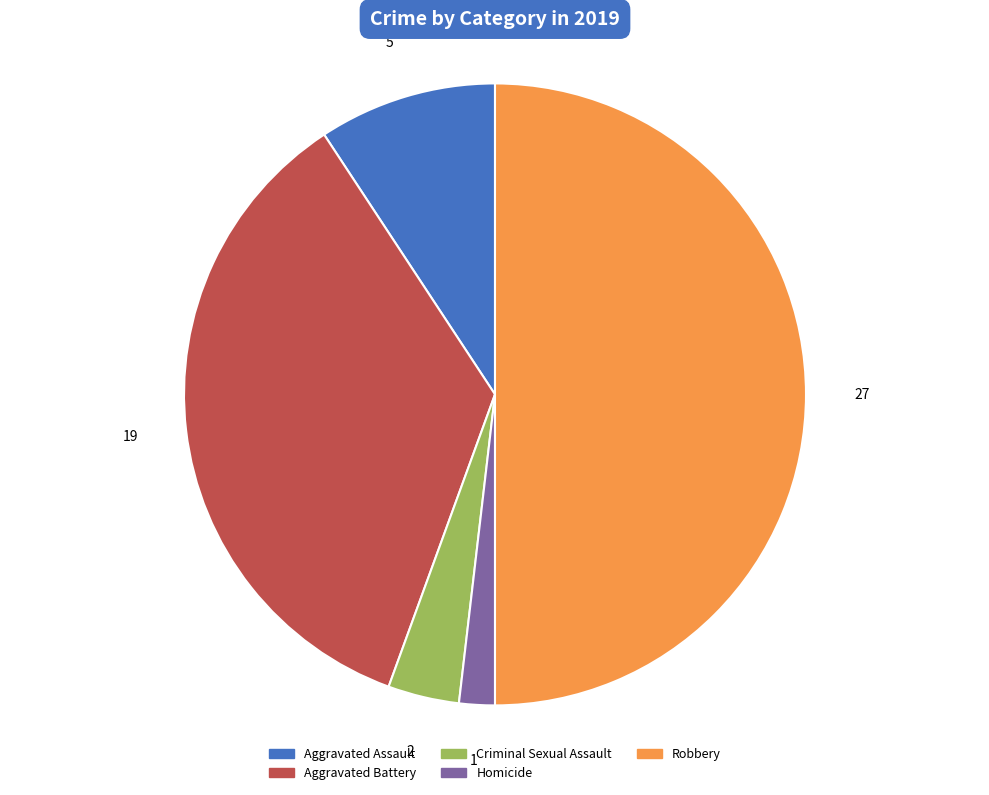

Which has a higher value, Homicide or Aggravated Battery?

Aggravated Battery